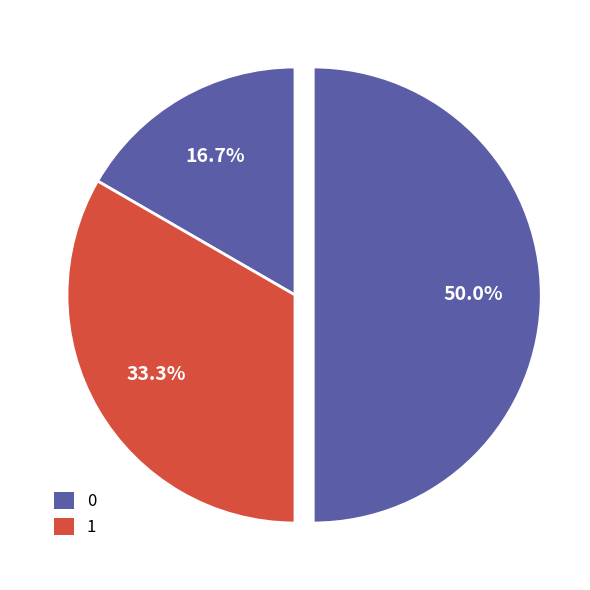

How many slices are in this pie chart?

3